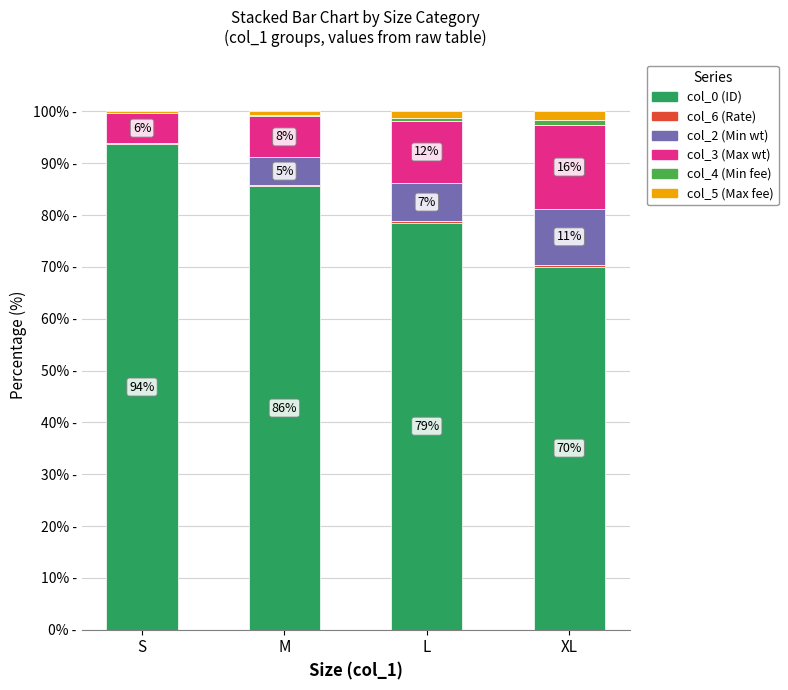

Are the bars horizontal?

No